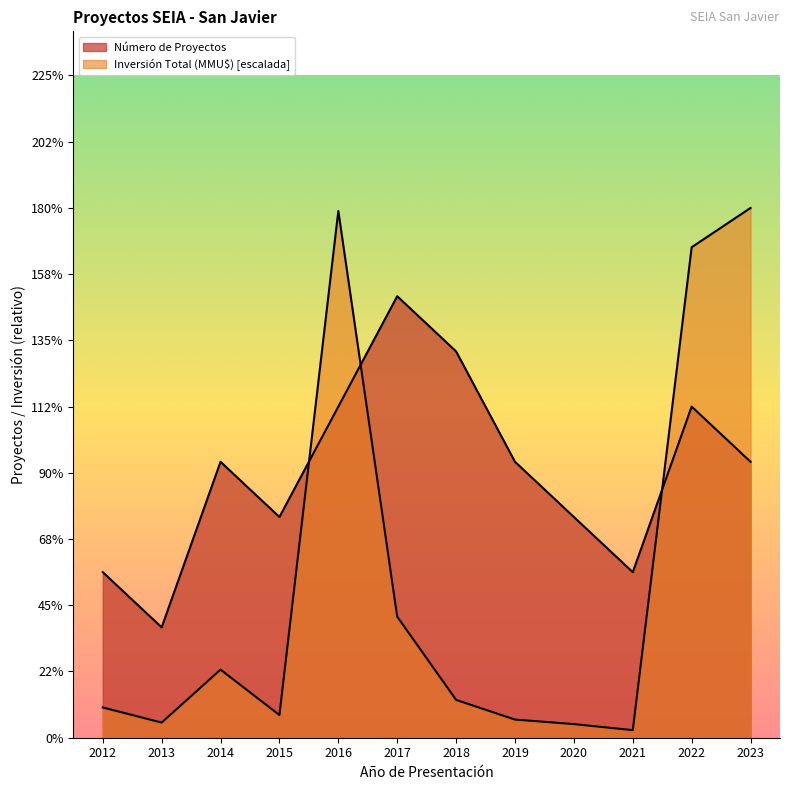

Which series has the widest spread of values?

Inversión Total (MMU$)